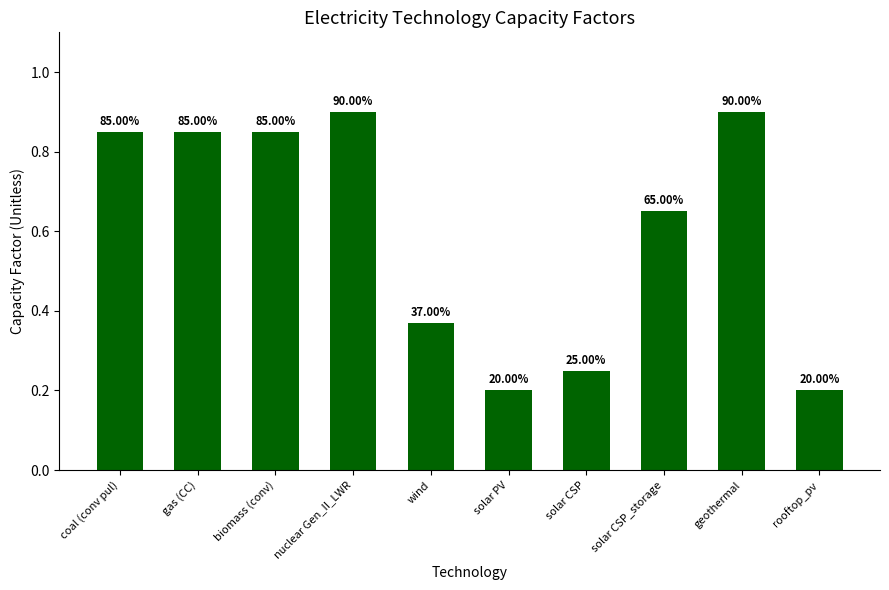

How many bars are there in total?

10